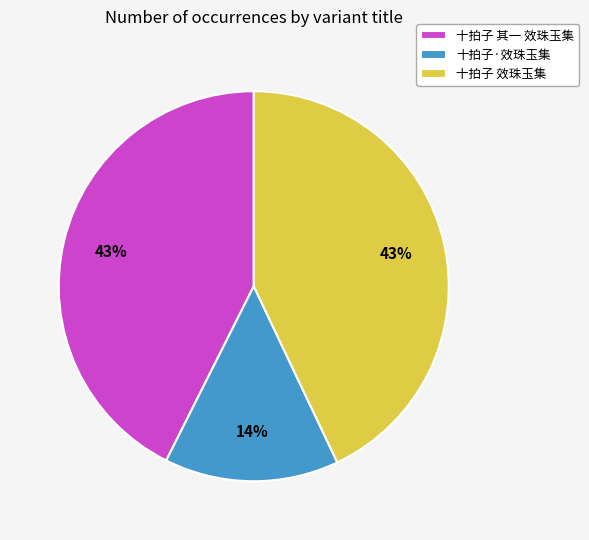

To the nearest percent, what is the average slice percentage?

33%